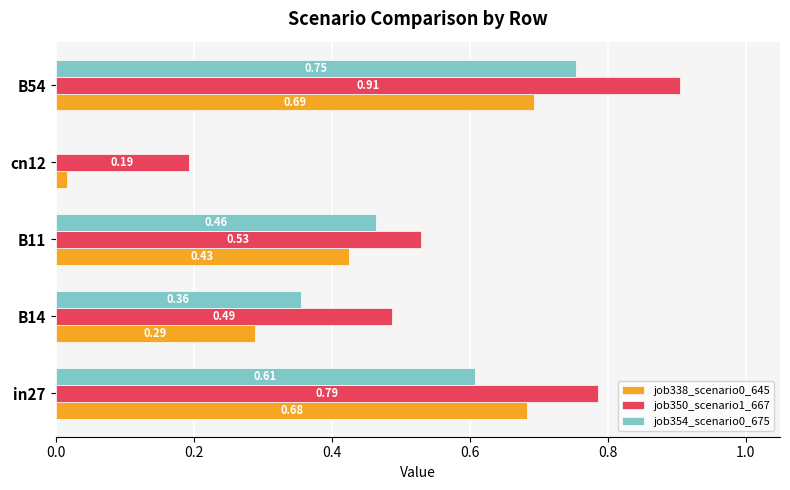

At which category is the sum across all series the highest?

B54